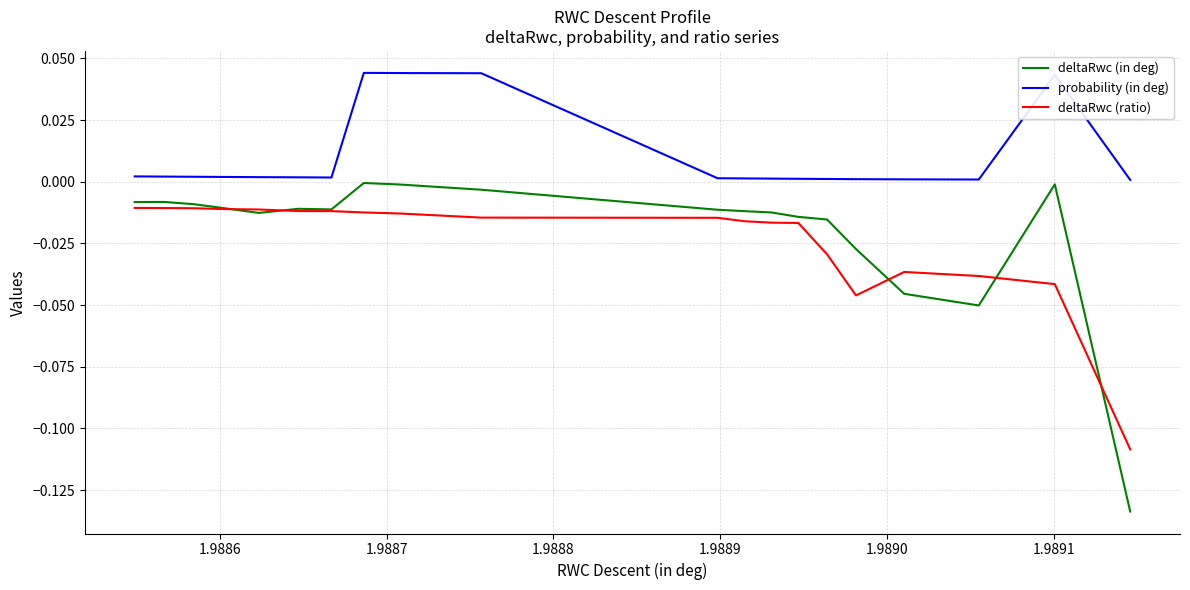

How many lines are shown in the chart?

3